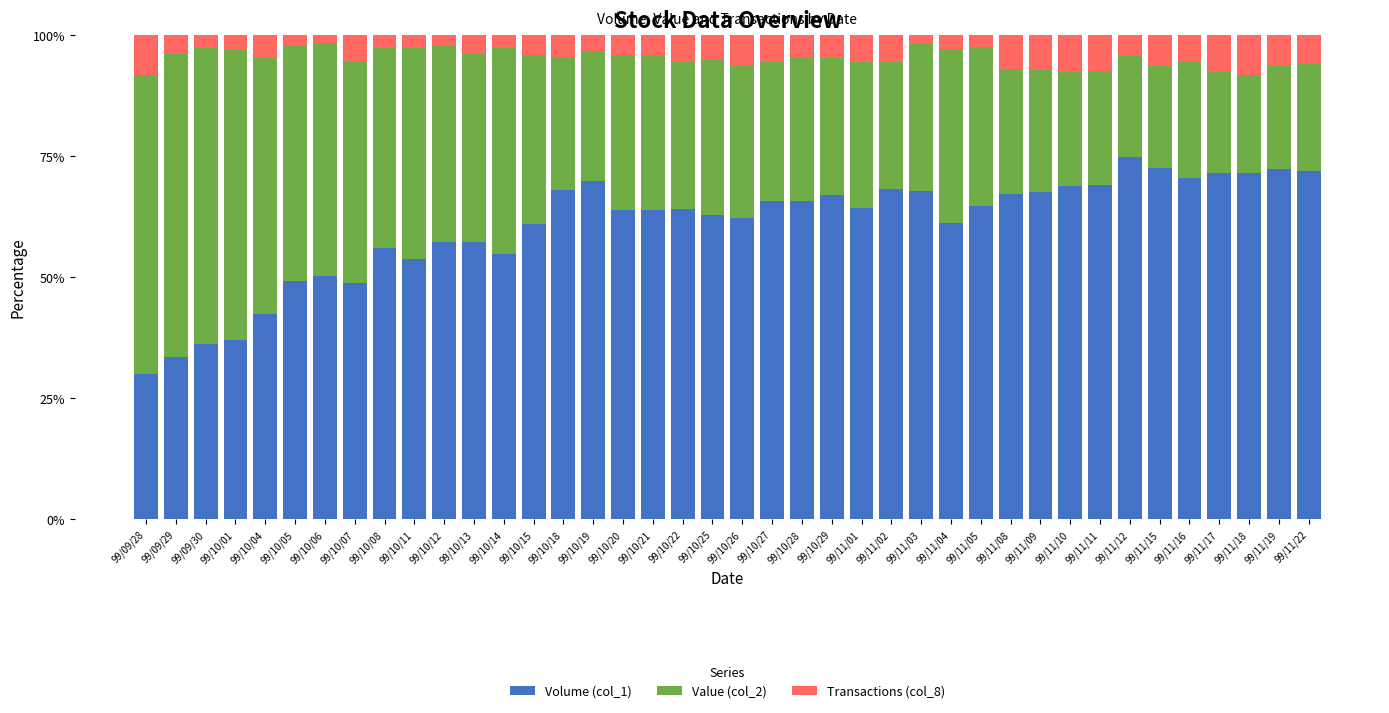

What is the difference between the Volume (col_1) values at 99/10/25 and 99/10/08?

6.8